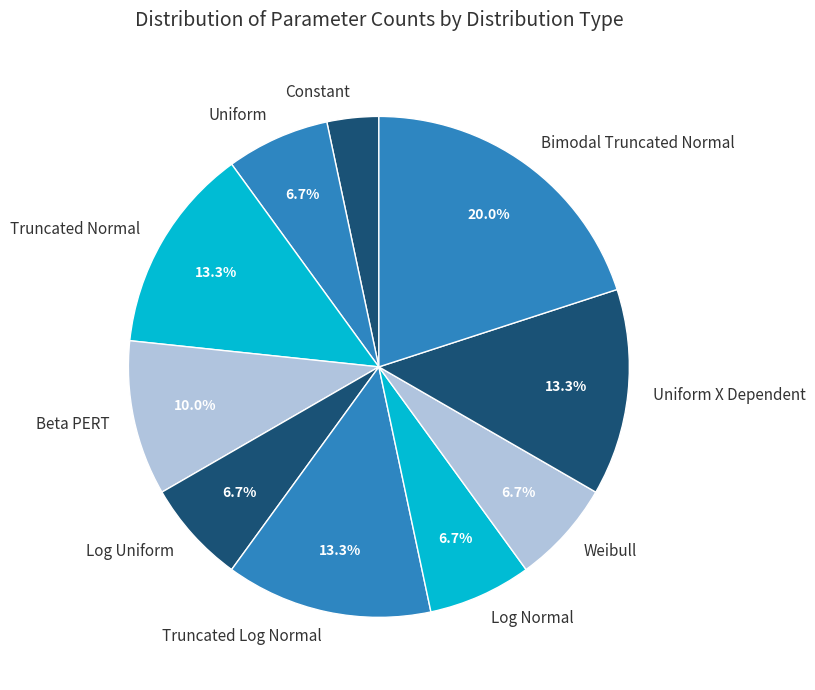

How many segments does this pie chart have?

10